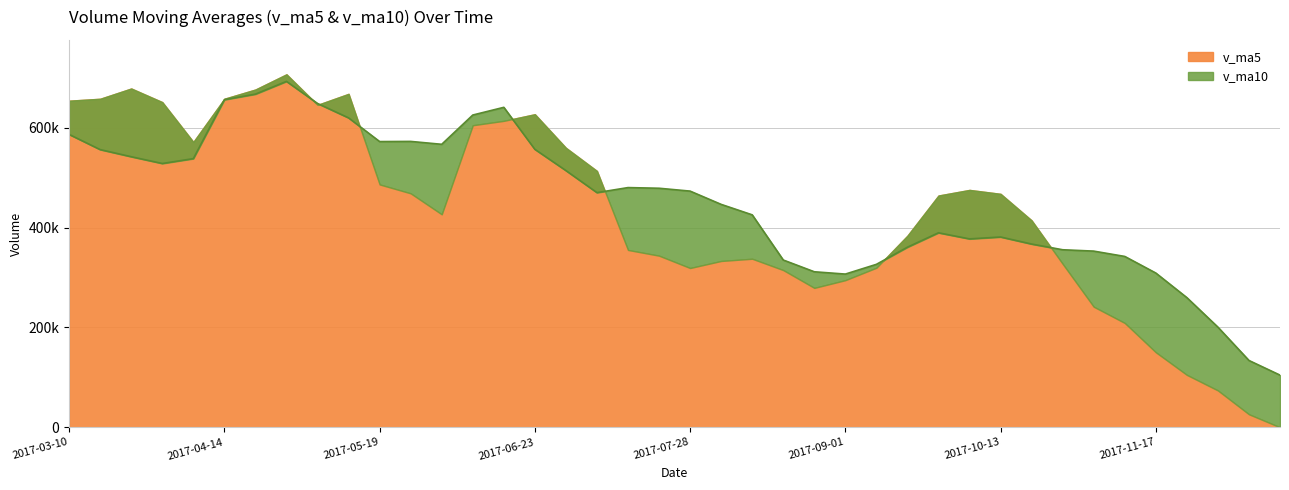

True or false: there are more than 1 points higher than both neighbors.

True